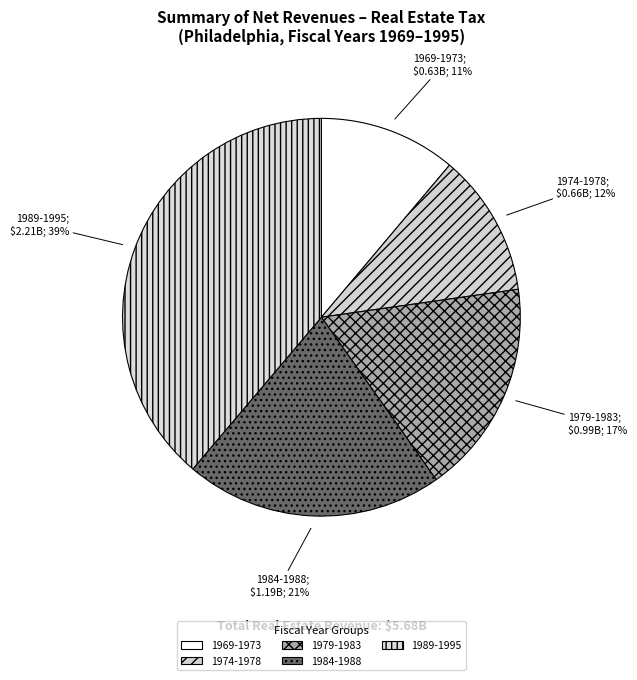

How many slices are in this pie chart?

5